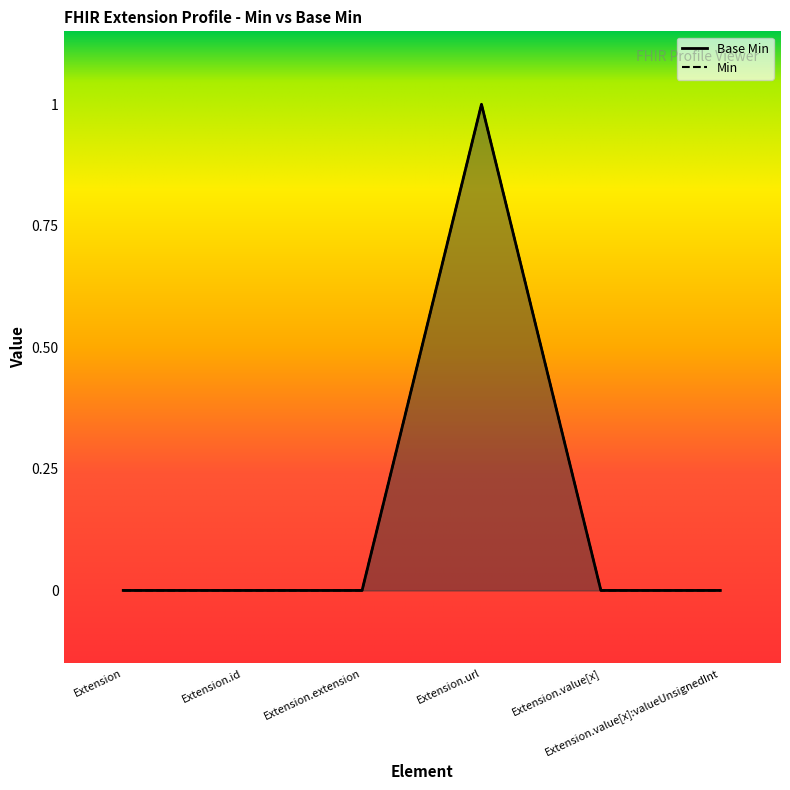

Which series has the largest range (max minus min)?

Base Min